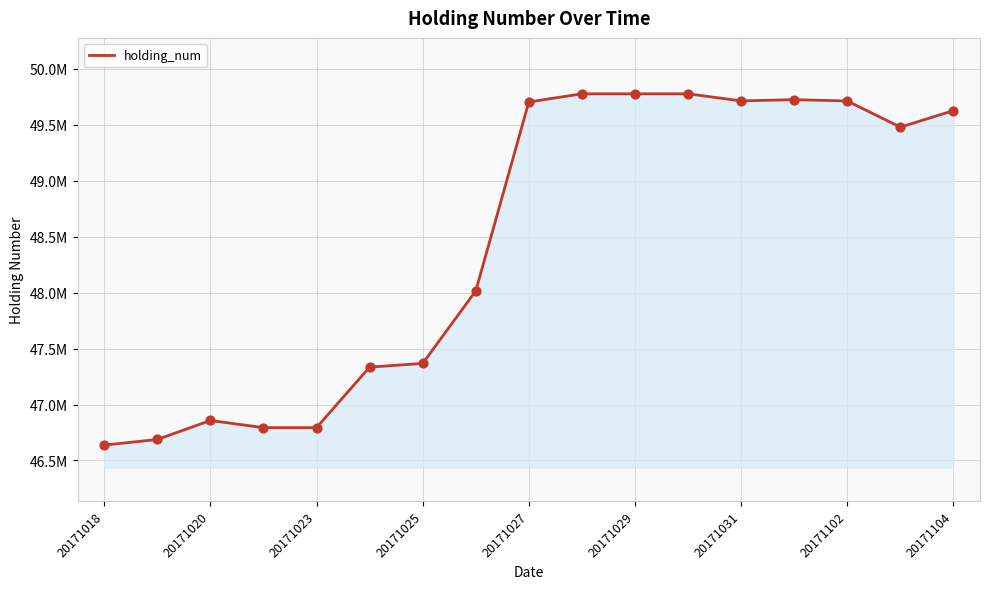

Does the chart have visible grid lines?

Yes